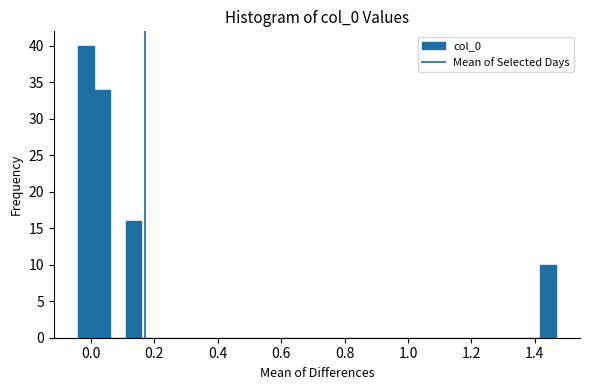

Around what value on the x-axis is the tallest bar? Give the approximate position of its centre, as read against the axis.

-0.02